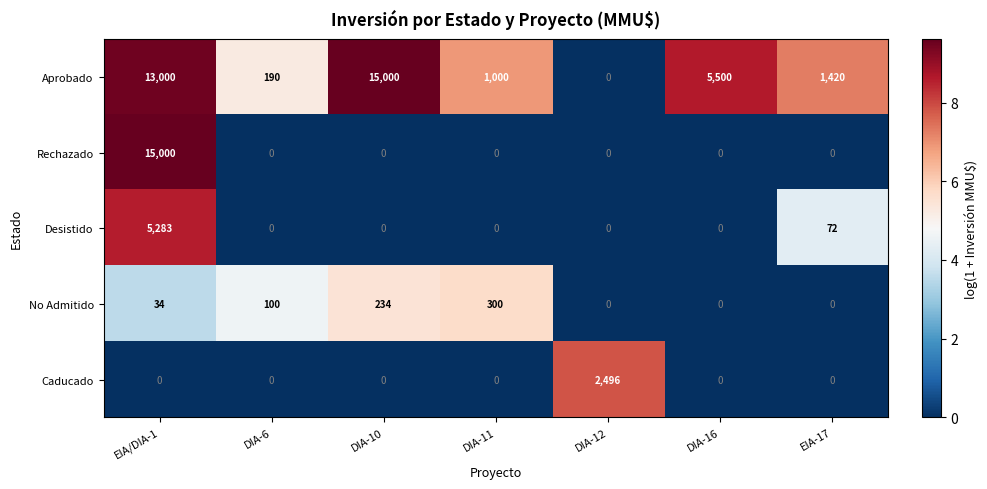

At which category is the sum across all series the highest?

EIA/DIA-1